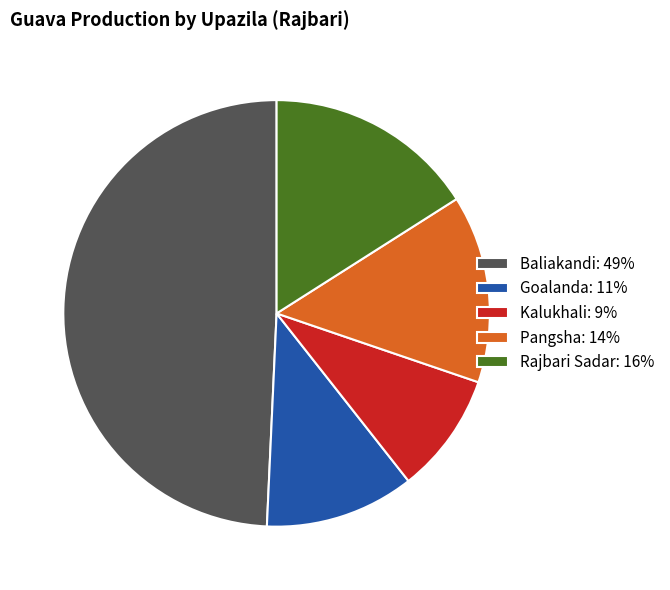

What is the smallest slice in the pie chart?

Kalukhali